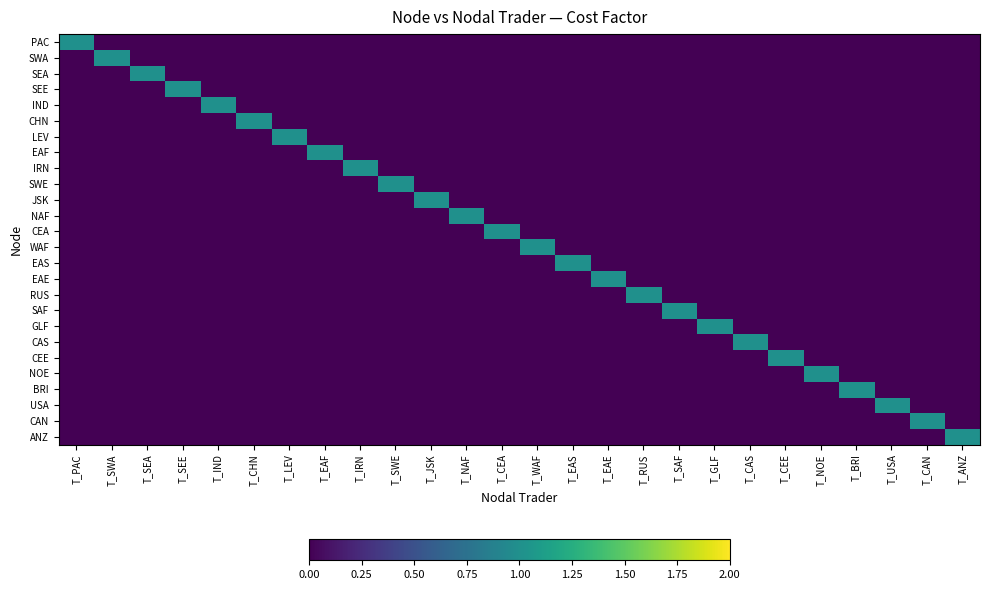

Reading left to right, what are all the values shown in this chart?

PAC: T_PAC=1	T_SWA=0	T_SEA=0	T_SEE=0	T_IND=0	T_CHN=0	T_LEV=0	T_EAF=0	T_IRN=0	T_SWE=0	T_JSK=0	T_NAF=0	T_CEA=0	T_WAF=0	T_EAS=0	T_EAE=0	T_RUS=0	T_SAF=0	T_GLF=0	T_CAS=0	T_CEE=0	T_NOE=0	T_BRI=0	T_USA=0	T_CAN=0	T_ANZ=0
SWA: T_PAC=0	T_SWA=1	T_SEA=0	T_SEE=0	T_IND=0	T_CHN=0	T_LEV=0	T_EAF=0	T_IRN=0	T_SWE=0	T_JSK=0	T_NAF=0	T_CEA=0	T_WAF=0	T_EAS=0	T_EAE=0	T_RUS=0	T_SAF=0	T_GLF=0	T_CAS=0	T_CEE=0	T_NOE=0	T_BRI=0	T_USA=0	T_CAN=0	T_ANZ=0
SEA: T_PAC=0	T_SWA=0	T_SEA=1	T_SEE=0	T_IND=0	T_CHN=0	T_LEV=0	T_EAF=0	T_IRN=0	T_SWE=0	T_JSK=0	T_NAF=0	T_CEA=0	T_WAF=0	T_EAS=0	T_EAE=0	T_RUS=0	T_SAF=0	T_GLF=0	T_CAS=0	T_CEE=0	T_NOE=0	T_BRI=0	T_USA=0	T_CAN=0	T_ANZ=0
SEE: T_PAC=0	T_SWA=0	T_SEA=0	T_SEE=1	T_IND=0	T_CHN=0	T_LEV=0	T_EAF=0	T_IRN=0	T_SWE=0	T_JSK=0	T_NAF=0	T_CEA=0	T_WAF=0	T_EAS=0	T_EAE=0	T_RUS=0	T_SAF=0	T_GLF=0	T_CAS=0	T_CEE=0	T_NOE=0	T_BRI=0	T_USA=0	T_CAN=0	T_ANZ=0
IND: T_PAC=0	T_SWA=0	T_SEA=0	T_SEE=0	T_IND=1	T_CHN=0	T_LEV=0	T_EAF=0	T_IRN=0	T_SWE=0	T_JSK=0	T_NAF=0	T_CEA=0	T_WAF=0	T_EAS=0	T_EAE=0	T_RUS=0	T_SAF=0	T_GLF=0	T_CAS=0	T_CEE=0	T_NOE=0	T_BRI=0	T_USA=0	T_CAN=0	T_ANZ=0
CHN: T_PAC=0	T_SWA=0	T_SEA=0	T_SEE=0	T_IND=0	T_CHN=1	T_LEV=0	T_EAF=0	T_IRN=0	T_SWE=0	T_JSK=0	T_NAF=0	T_CEA=0	T_WAF=0	T_EAS=0	T_EAE=0	T_RUS=0	T_SAF=0	T_GLF=0	T_CAS=0	T_CEE=0	T_NOE=0	T_BRI=0	T_USA=0	T_CAN=0	T_ANZ=0
LEV: T_PAC=0	T_SWA=0	T_SEA=0	T_SEE=0	T_IND=0	T_CHN=0	T_LEV=1	T_EAF=0	T_IRN=0	T_SWE=0	T_JSK=0	T_NAF=0	T_CEA=0	T_WAF=0	T_EAS=0	T_EAE=0	T_RUS=0	T_SAF=0	T_GLF=0	T_CAS=0	T_CEE=0	T_NOE=0	T_BRI=0	T_USA=0	T_CAN=0	T_ANZ=0
EAF: T_PAC=0	T_SWA=0	T_SEA=0	T_SEE=0	T_IND=0	T_CHN=0	T_LEV=0	T_EAF=1	T_IRN=0	T_SWE=0	T_JSK=0	T_NAF=0	T_CEA=0	T_WAF=0	T_EAS=0	T_EAE=0	T_RUS=0	T_SAF=0	T_GLF=0	T_CAS=0	T_CEE=0	T_NOE=0	T_BRI=0	T_USA=0	T_CAN=0	T_ANZ=0
IRN: T_PAC=0	T_SWA=0	T_SEA=0	T_SEE=0	T_IND=0	T_CHN=0	T_LEV=0	T_EAF=0	T_IRN=1	T_SWE=0	T_JSK=0	T_NAF=0	T_CEA=0	T_WAF=0	T_EAS=0	T_EAE=0	T_RUS=0	T_SAF=0	T_GLF=0	T_CAS=0	T_CEE=0	T_NOE=0	T_BRI=0	T_USA=0	T_CAN=0	T_ANZ=0
SWE: T_PAC=0	T_SWA=0	T_SEA=0	T_SEE=0	T_IND=0	T_CHN=0	T_LEV=0	T_EAF=0	T_IRN=0	T_SWE=1	T_JSK=0	T_NAF=0	T_CEA=0	T_WAF=0	T_EAS=0	T_EAE=0	T_RUS=0	T_SAF=0	T_GLF=0	T_CAS=0	T_CEE=0	T_NOE=0	T_BRI=0	T_USA=0	T_CAN=0	T_ANZ=0
JSK: T_PAC=0	T_SWA=0	T_SEA=0	T_SEE=0	T_IND=0	T_CHN=0	T_LEV=0	T_EAF=0	T_IRN=0	T_SWE=0	T_JSK=1	T_NAF=0	T_CEA=0	T_WAF=0	T_EAS=0	T_EAE=0	T_RUS=0	T_SAF=0	T_GLF=0	T_CAS=0	T_CEE=0	T_NOE=0	T_BRI=0	T_USA=0	T_CAN=0	T_ANZ=0
NAF: T_PAC=0	T_SWA=0	T_SEA=0	T_SEE=0	T_IND=0	T_CHN=0	T_LEV=0	T_EAF=0	T_IRN=0	T_SWE=0	T_JSK=0	T_NAF=1	T_CEA=0	T_WAF=0	T_EAS=0	T_EAE=0	T_RUS=0	T_SAF=0	T_GLF=0	T_CAS=0	T_CEE=0	T_NOE=0	T_BRI=0	T_USA=0	T_CAN=0	T_ANZ=0
CEA: T_PAC=0	T_SWA=0	T_SEA=0	T_SEE=0	T_IND=0	T_CHN=0	T_LEV=0	T_EAF=0	T_IRN=0	T_SWE=0	T_JSK=0	T_NAF=0	T_CEA=1	T_WAF=0	T_EAS=0	T_EAE=0	T_RUS=0	T_SAF=0	T_GLF=0	T_CAS=0	T_CEE=0	T_NOE=0	T_BRI=0	T_USA=0	T_CAN=0	T_ANZ=0
WAF: T_PAC=0	T_SWA=0	T_SEA=0	T_SEE=0	T_IND=0	T_CHN=0	T_LEV=0	T_EAF=0	T_IRN=0	T_SWE=0	T_JSK=0	T_NAF=0	T_CEA=0	T_WAF=1	T_EAS=0	T_EAE=0	T_RUS=0	T_SAF=0	T_GLF=0	T_CAS=0	T_CEE=0	T_NOE=0	T_BRI=0	T_USA=0	T_CAN=0	T_ANZ=0
EAS: T_PAC=0	T_SWA=0	T_SEA=0	T_SEE=0	T_IND=0	T_CHN=0	T_LEV=0	T_EAF=0	T_IRN=0	T_SWE=0	T_JSK=0	T_NAF=0	T_CEA=0	T_WAF=0	T_EAS=1	T_EAE=0	T_RUS=0	T_SAF=0	T_GLF=0	T_CAS=0	T_CEE=0	T_NOE=0	T_BRI=0	T_USA=0	T_CAN=0	T_ANZ=0
EAE: T_PAC=0	T_SWA=0	T_SEA=0	T_SEE=0	T_IND=0	T_CHN=0	T_LEV=0	T_EAF=0	T_IRN=0	T_SWE=0	T_JSK=0	T_NAF=0	T_CEA=0	T_WAF=0	T_EAS=0	T_EAE=1	T_RUS=0	T_SAF=0	T_GLF=0	T_CAS=0	T_CEE=0	T_NOE=0	T_BRI=0	T_USA=0	T_CAN=0	T_ANZ=0
RUS: T_PAC=0	T_SWA=0	T_SEA=0	T_SEE=0	T_IND=0	T_CHN=0	T_LEV=0	T_EAF=0	T_IRN=0	T_SWE=0	T_JSK=0	T_NAF=0	T_CEA=0	T_WAF=0	T_EAS=0	T_EAE=0	T_RUS=1	T_SAF=0	T_GLF=0	T_CAS=0	T_CEE=0	T_NOE=0	T_BRI=0	T_USA=0	T_CAN=0	T_ANZ=0
SAF: T_PAC=0	T_SWA=0	T_SEA=0	T_SEE=0	T_IND=0	T_CHN=0	T_LEV=0	T_EAF=0	T_IRN=0	T_SWE=0	T_JSK=0	T_NAF=0	T_CEA=0	T_WAF=0	T_EAS=0	T_EAE=0	T_RUS=0	T_SAF=1	T_GLF=0	T_CAS=0	T_CEE=0	T_NOE=0	T_BRI=0	T_USA=0	T_CAN=0	T_ANZ=0
GLF: T_PAC=0	T_SWA=0	T_SEA=0	T_SEE=0	T_IND=0	T_CHN=0	T_LEV=0	T_EAF=0	T_IRN=0	T_SWE=0	T_JSK=0	T_NAF=0	T_CEA=0	T_WAF=0	T_EAS=0	T_EAE=0	T_RUS=0	T_SAF=0	T_GLF=1	T_CAS=0	T_CEE=0	T_NOE=0	T_BRI=0	T_USA=0	T_CAN=0	T_ANZ=0
CAS: T_PAC=0	T_SWA=0	T_SEA=0	T_SEE=0	T_IND=0	T_CHN=0	T_LEV=0	T_EAF=0	T_IRN=0	T_SWE=0	T_JSK=0	T_NAF=0	T_CEA=0	T_WAF=0	T_EAS=0	T_EAE=0	T_RUS=0	T_SAF=0	T_GLF=0	T_CAS=1	T_CEE=0	T_NOE=0	T_BRI=0	T_USA=0	T_CAN=0	T_ANZ=0
CEE: T_PAC=0	T_SWA=0	T_SEA=0	T_SEE=0	T_IND=0	T_CHN=0	T_LEV=0	T_EAF=0	T_IRN=0	T_SWE=0	T_JSK=0	T_NAF=0	T_CEA=0	T_WAF=0	T_EAS=0	T_EAE=0	T_RUS=0	T_SAF=0	T_GLF=0	T_CAS=0	T_CEE=1	T_NOE=0	T_BRI=0	T_USA=0	T_CAN=0	T_ANZ=0
NOE: T_PAC=0	T_SWA=0	T_SEA=0	T_SEE=0	T_IND=0	T_CHN=0	T_LEV=0	T_EAF=0	T_IRN=0	T_SWE=0	T_JSK=0	T_NAF=0	T_CEA=0	T_WAF=0	T_EAS=0	T_EAE=0	T_RUS=0	T_SAF=0	T_GLF=0	T_CAS=0	T_CEE=0	T_NOE=1	T_BRI=0	T_USA=0	T_CAN=0	T_ANZ=0
BRI: T_PAC=0	T_SWA=0	T_SEA=0	T_SEE=0	T_IND=0	T_CHN=0	T_LEV=0	T_EAF=0	T_IRN=0	T_SWE=0	T_JSK=0	T_NAF=0	T_CEA=0	T_WAF=0	T_EAS=0	T_EAE=0	T_RUS=0	T_SAF=0	T_GLF=0	T_CAS=0	T_CEE=0	T_NOE=0	T_BRI=1	T_USA=0	T_CAN=0	T_ANZ=0
USA: T_PAC=0	T_SWA=0	T_SEA=0	T_SEE=0	T_IND=0	T_CHN=0	T_LEV=0	T_EAF=0	T_IRN=0	T_SWE=0	T_JSK=0	T_NAF=0	T_CEA=0	T_WAF=0	T_EAS=0	T_EAE=0	T_RUS=0	T_SAF=0	T_GLF=0	T_CAS=0	T_CEE=0	T_NOE=0	T_BRI=0	T_USA=1	T_CAN=0	T_ANZ=0
CAN: T_PAC=0	T_SWA=0	T_SEA=0	T_SEE=0	T_IND=0	T_CHN=0	T_LEV=0	T_EAF=0	T_IRN=0	T_SWE=0	T_JSK=0	T_NAF=0	T_CEA=0	T_WAF=0	T_EAS=0	T_EAE=0	T_RUS=0	T_SAF=0	T_GLF=0	T_CAS=0	T_CEE=0	T_NOE=0	T_BRI=0	T_USA=0	T_CAN=1	T_ANZ=0
ANZ: T_PAC=0	T_SWA=0	T_SEA=0	T_SEE=0	T_IND=0	T_CHN=0	T_LEV=0	T_EAF=0	T_IRN=0	T_SWE=0	T_JSK=0	T_NAF=0	T_CEA=0	T_WAF=0	T_EAS=0	T_EAE=0	T_RUS=0	T_SAF=0	T_GLF=0	T_CAS=0	T_CEE=0	T_NOE=0	T_BRI=0	T_USA=0	T_CAN=0	T_ANZ=1